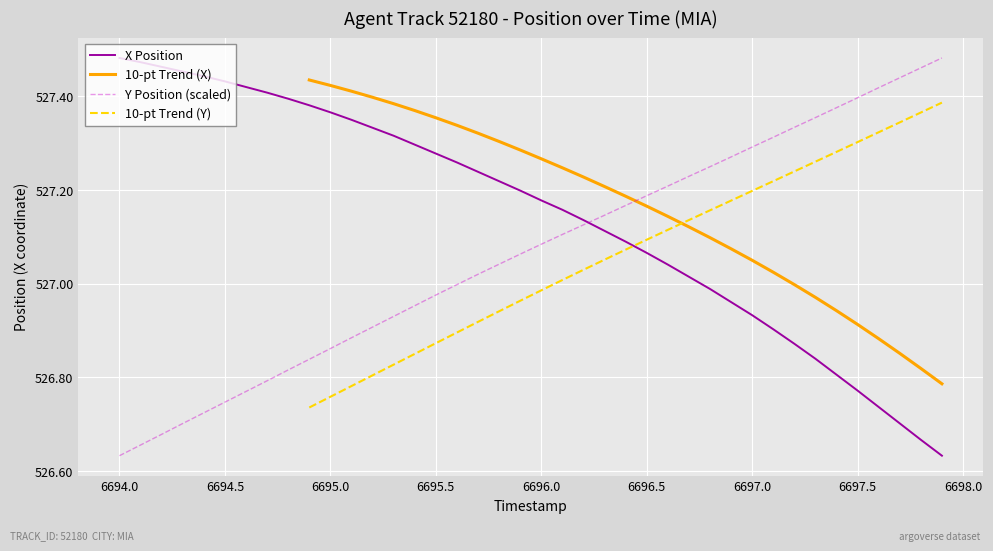

True or false: X and Y cross at least once.

True